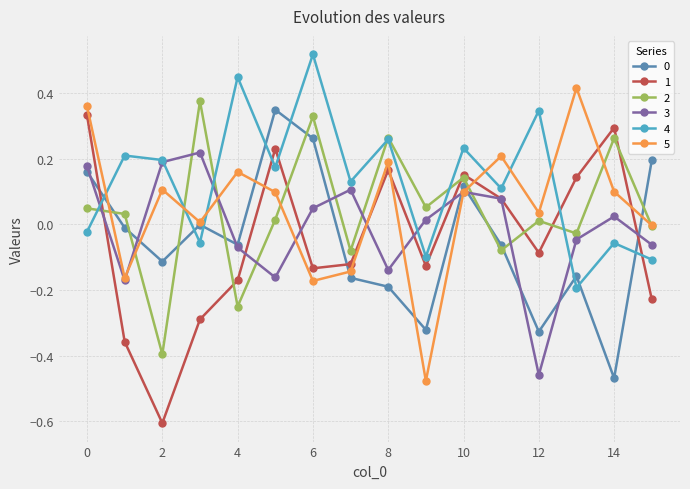

How many interior local peaks does the 4 series have?

7